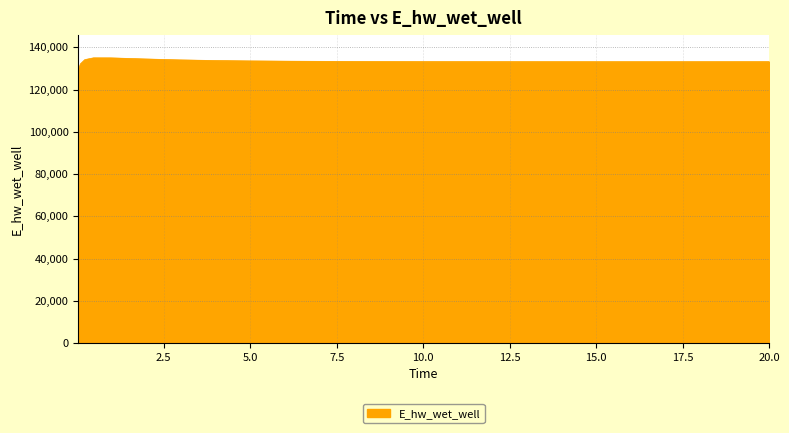

What is the minimum value shown in the chart?

129223.8